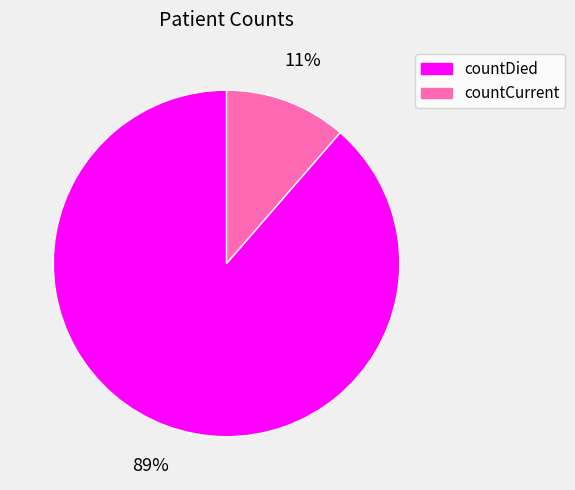

Rank the categories by value from lowest to highest.

countCurrent, countDied